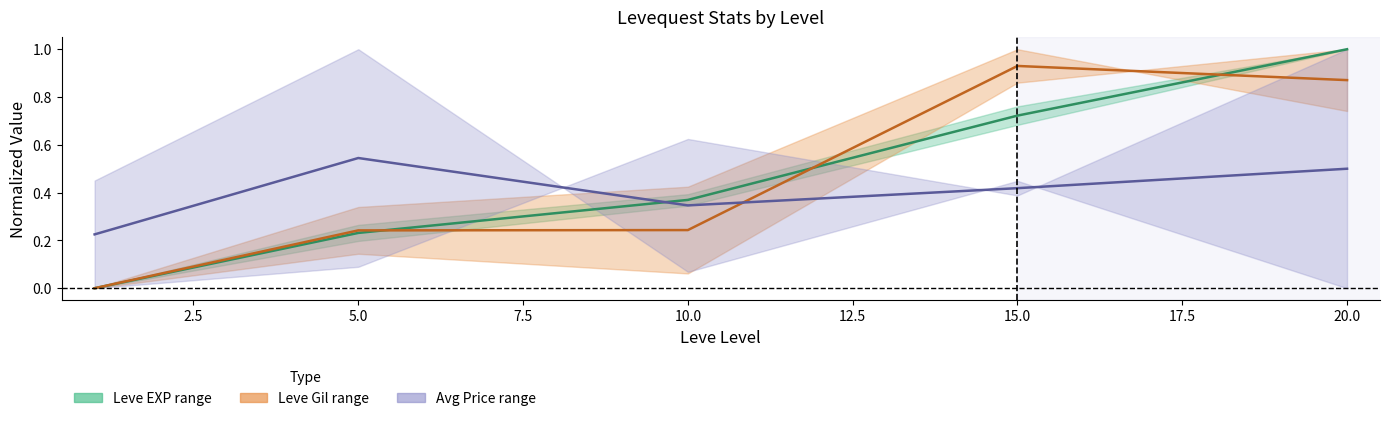

True or false: Leve Gil midline and Leve EXP midline intersect in this chart.

True